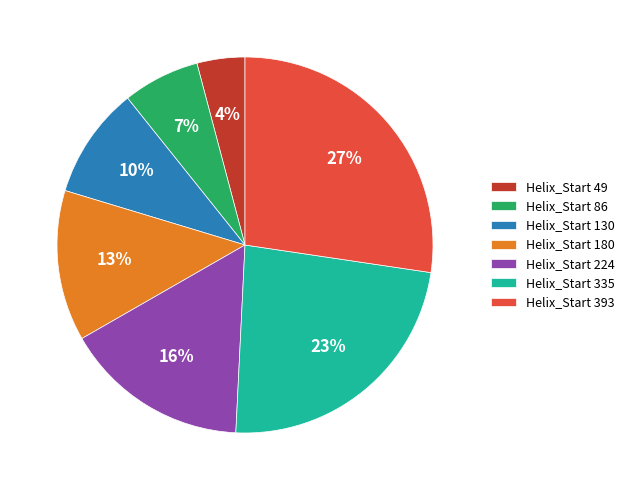

Count the number of slices in the pie.

7